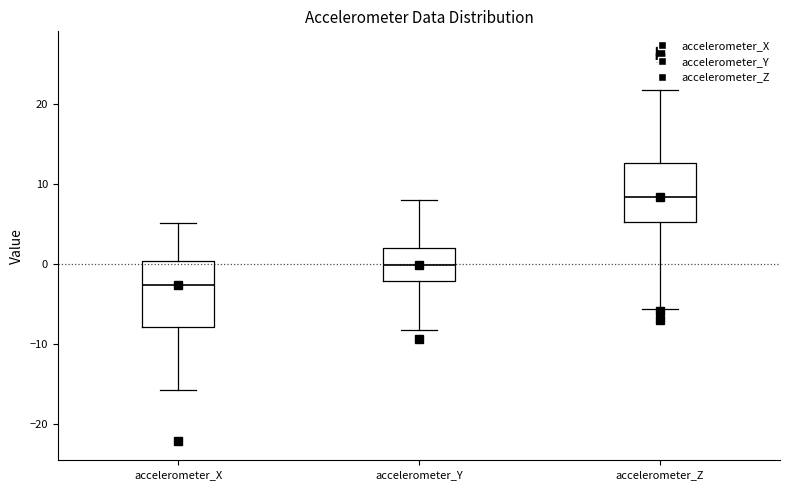

Reading left to right, transcribe this box plot: for each box, give where its median line is, the range the box spans, and where its two whiskers end, as read against the y-axis. The values are not printed on the chart, so give them approximately, as read against the axis.

accelerometer_X: median -3, box -8 to 0, whiskers -16 to 5
accelerometer_Y: median 0, box -2 to 2, whiskers -8 to 8
accelerometer_Z: median 8, box 5 to 13, whiskers -6 to 22